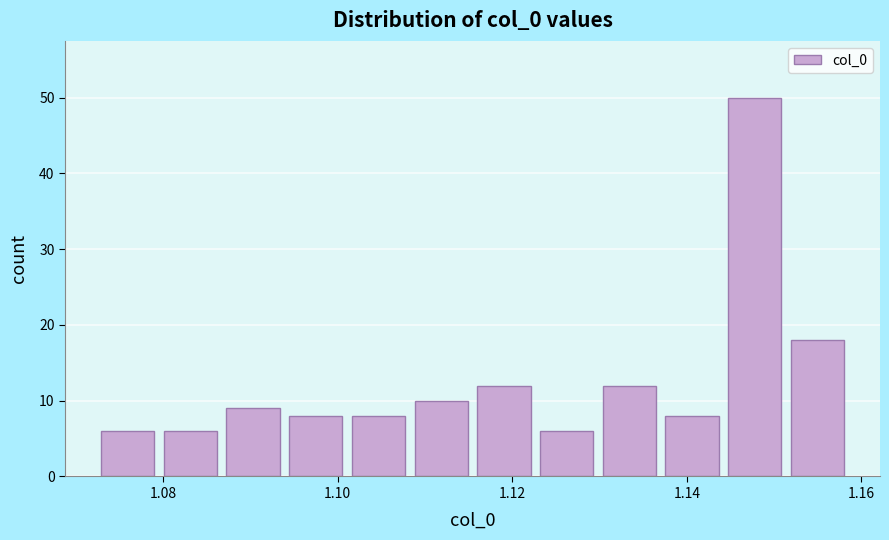

Read against the x-axis, roughly where is the centre of the tallest bar?

1.148